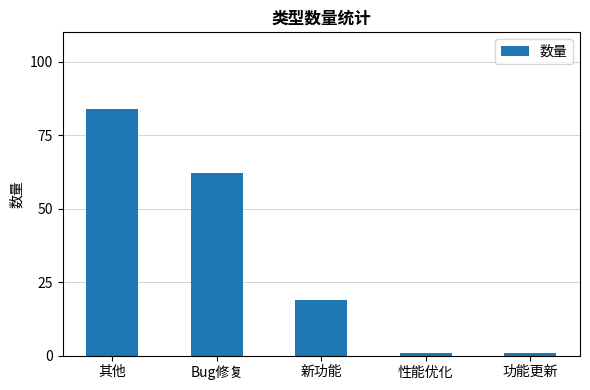

What is the value of the 4th bar from the left?

1